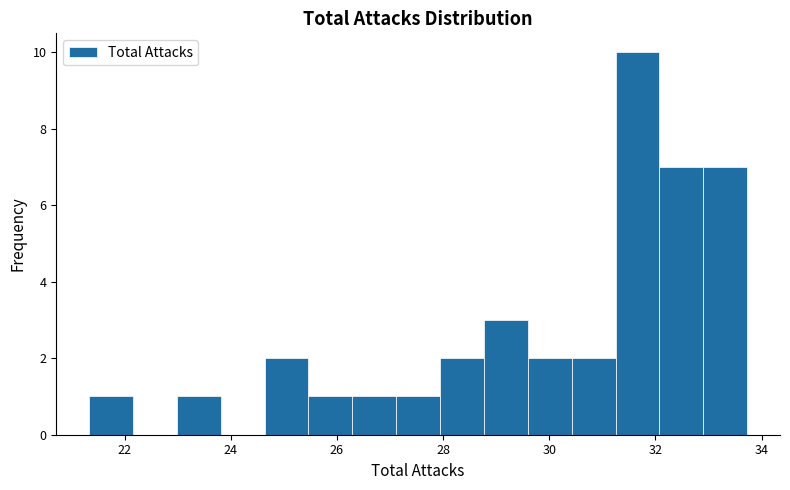

Over which range of the x-axis is the bar tallest?

31.2 to 32.0